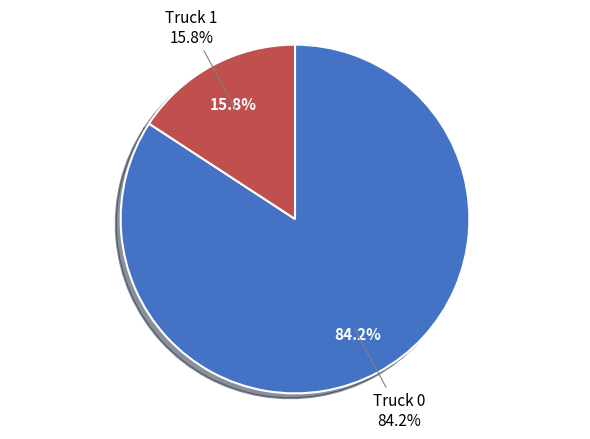

Rank the categories by value from lowest to highest.

Truck 1, Truck 0